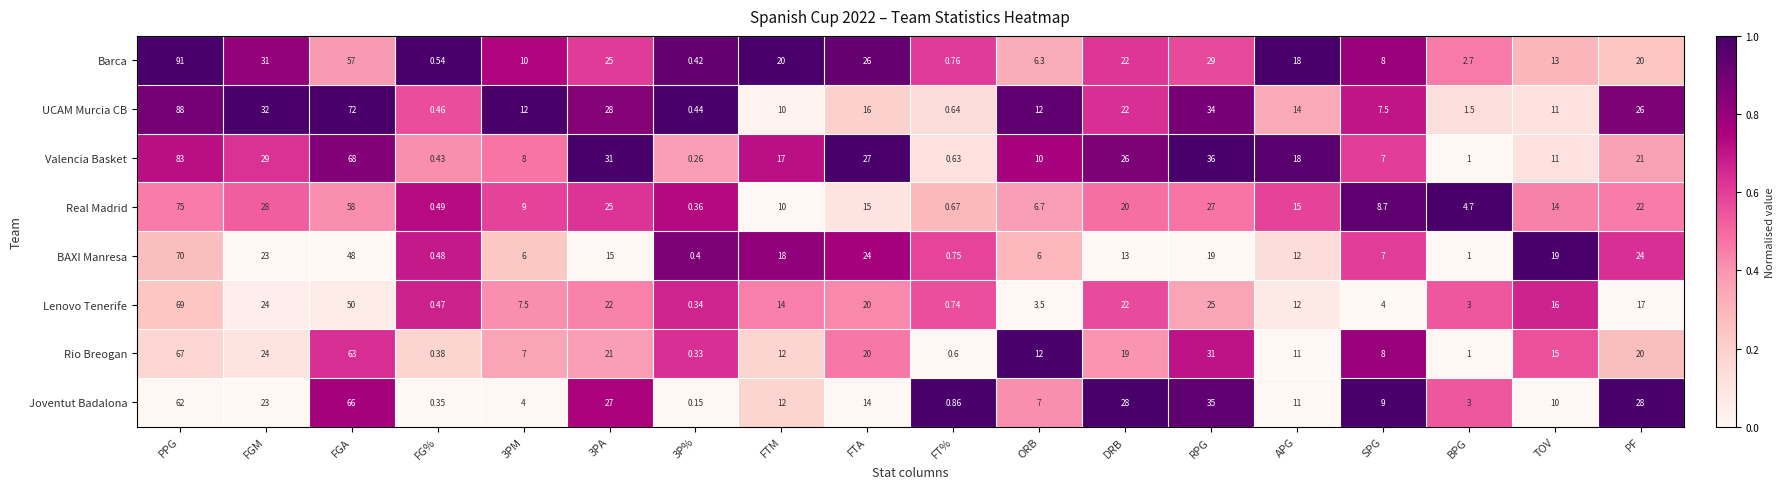

At how many categories does at least one series exceed 0?

18